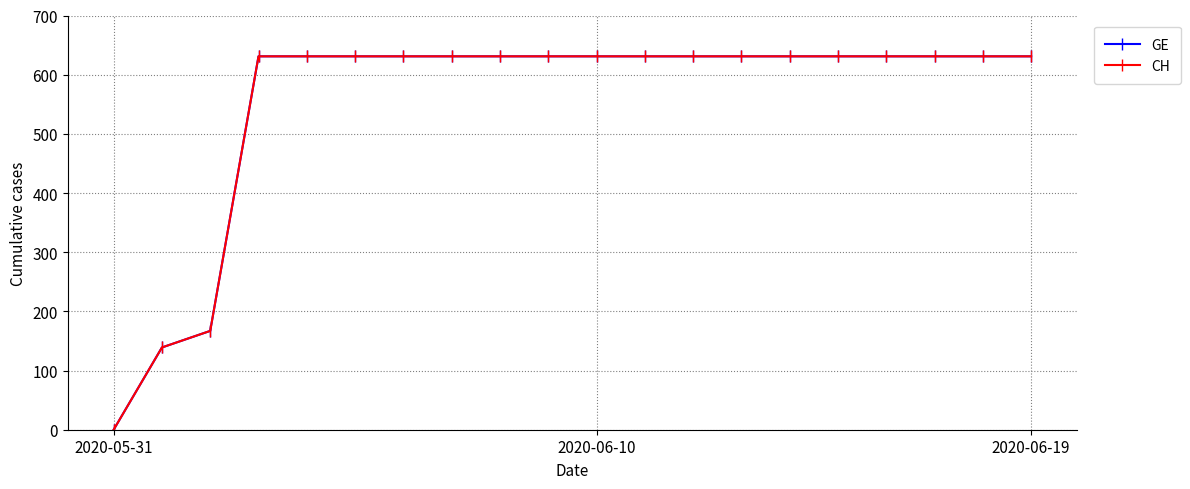

What is the value of the GE point at the 2nd from the left?

139